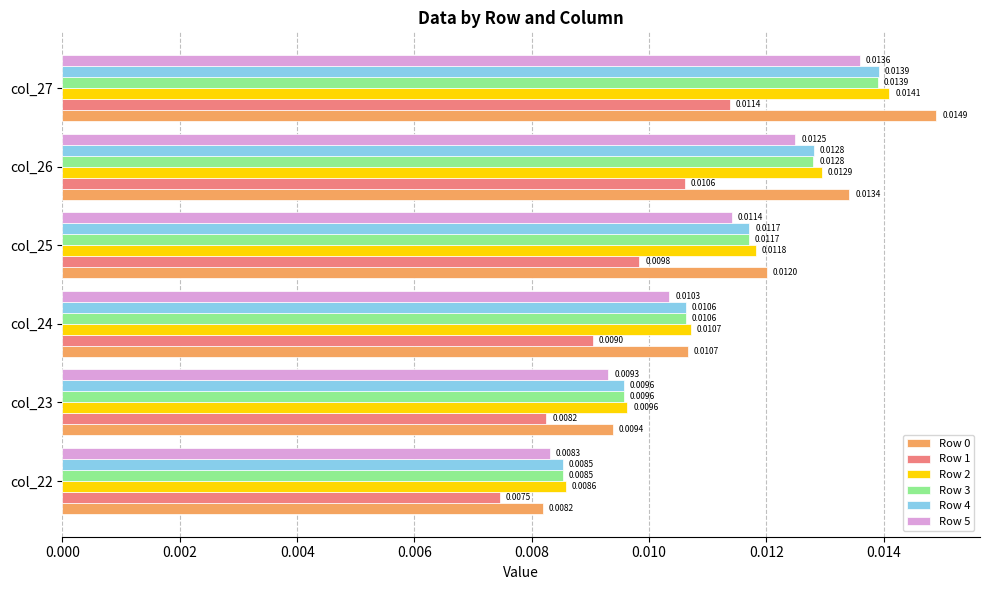

Rank the categories by Row 5 value from highest to lowest.

col_27, col_26, col_25, col_24, col_23, col_22